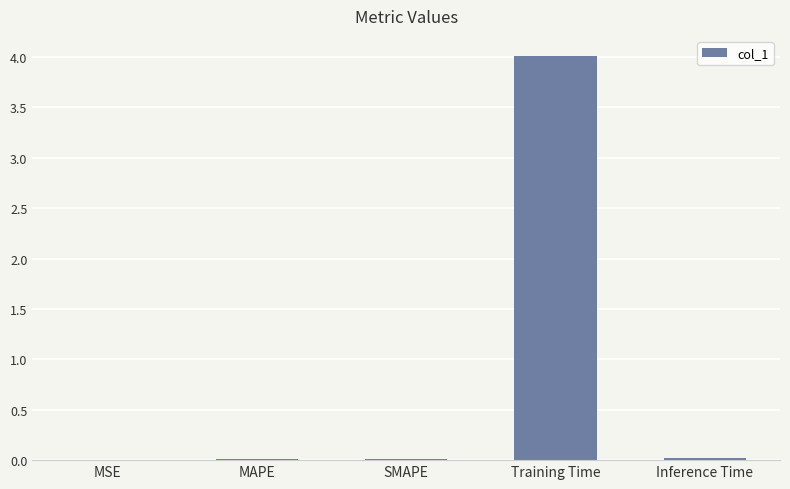

Which has a higher value, Training Time or SMAPE?

Training Time